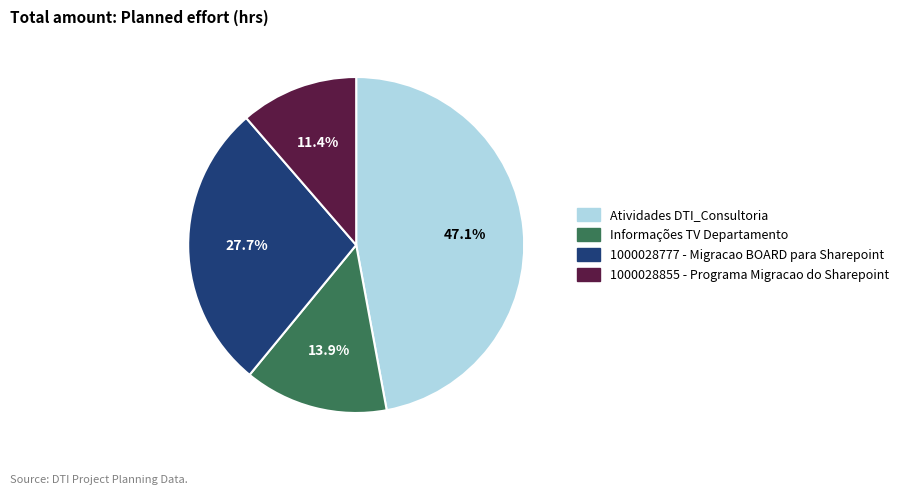

To the nearest percent, what percentage of the pie is Atividades DTI_Consultoria?

47%